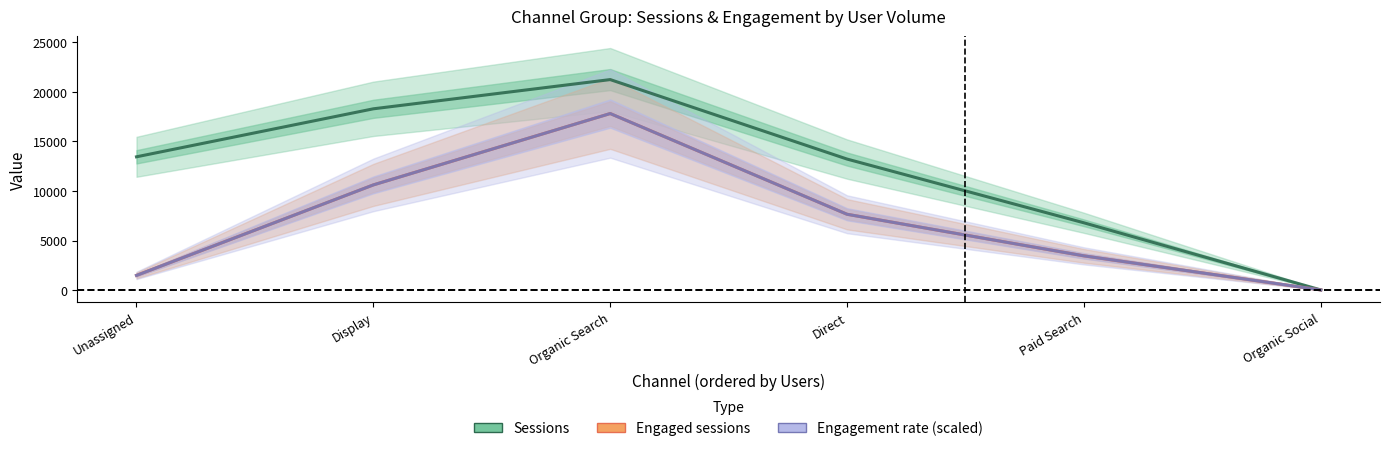

At how many categories does at least one series exceed 6907?

4